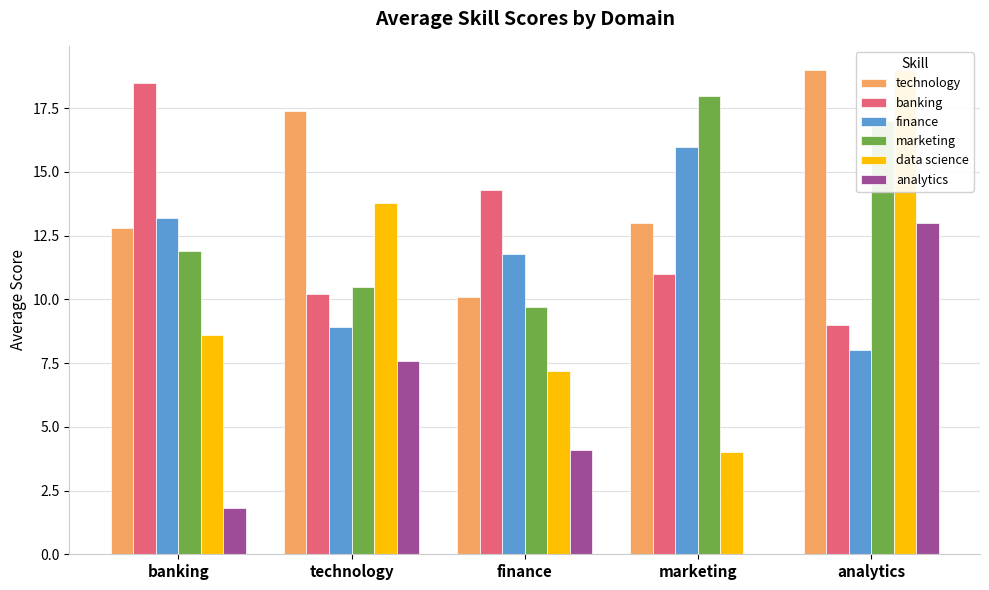

What value does the finance series have at finance?

11.8